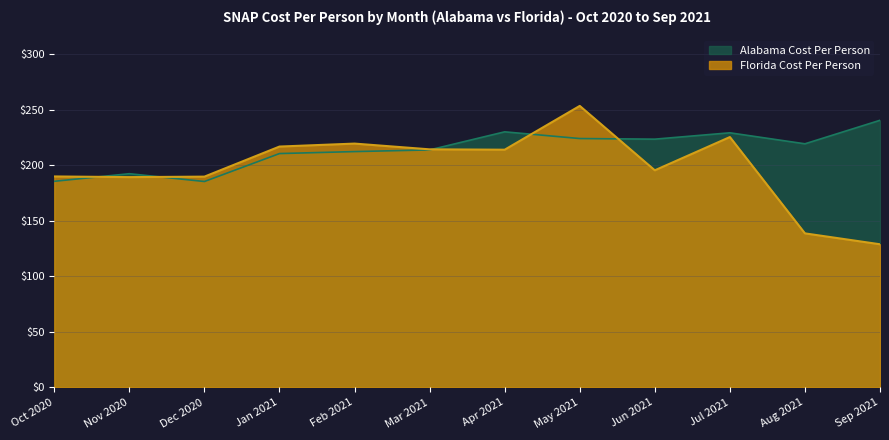

What is the total value across all series at Aug 2021?

358.1